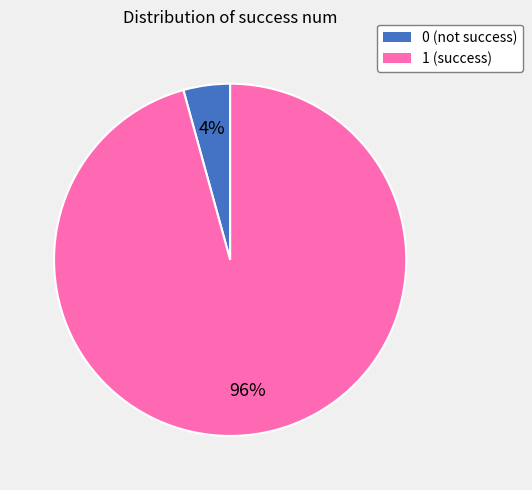

To the nearest percent, what is the average slice percentage?

50%